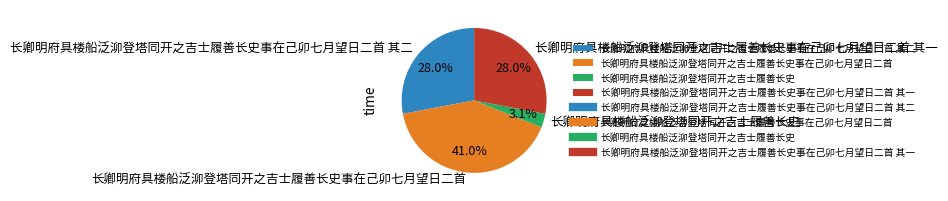

The 长卿明府具楼船泛泖登塔同开之吉士履善长史事在己卯七月望日二首 其一 slice represents 28% of the pie. True or false?

True